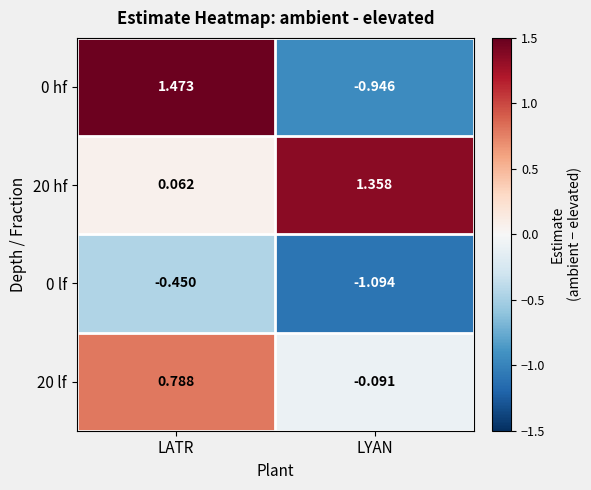

Rank the categories by 0 hf value from highest to lowest.

LATR, LYAN